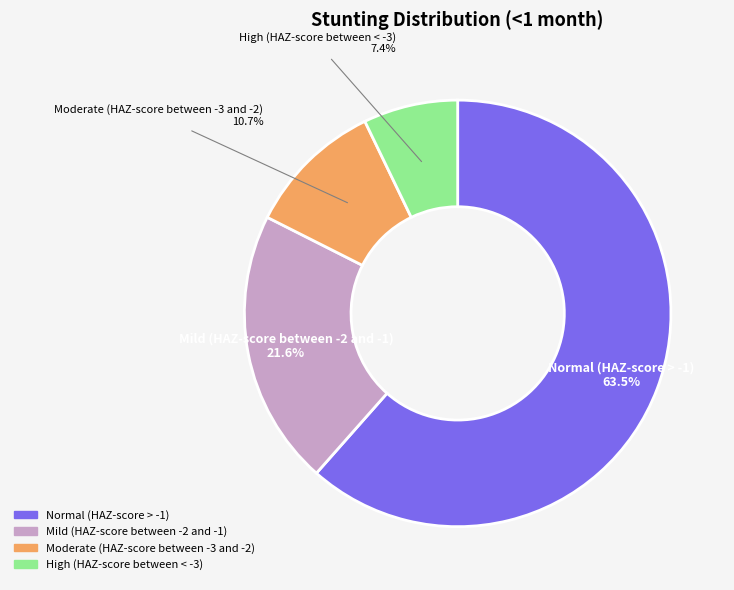

Is it true that Normal (HAZ-score > -1) is 47% of the pie?

False